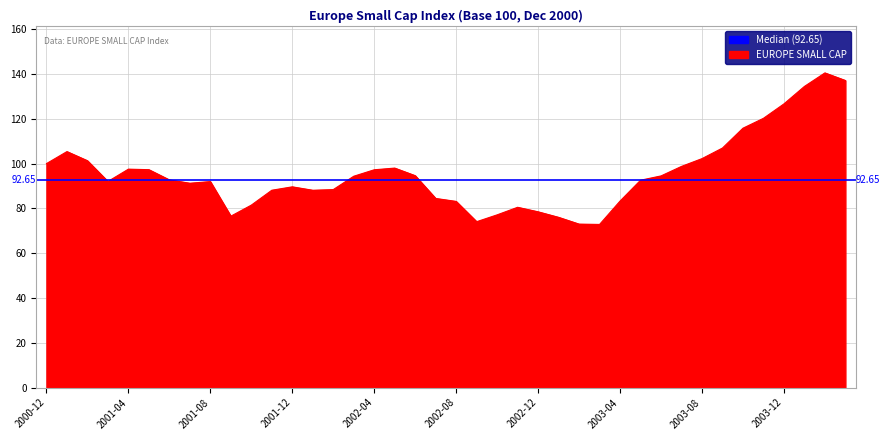

What is the difference between the maximum and minimum values?

67.7